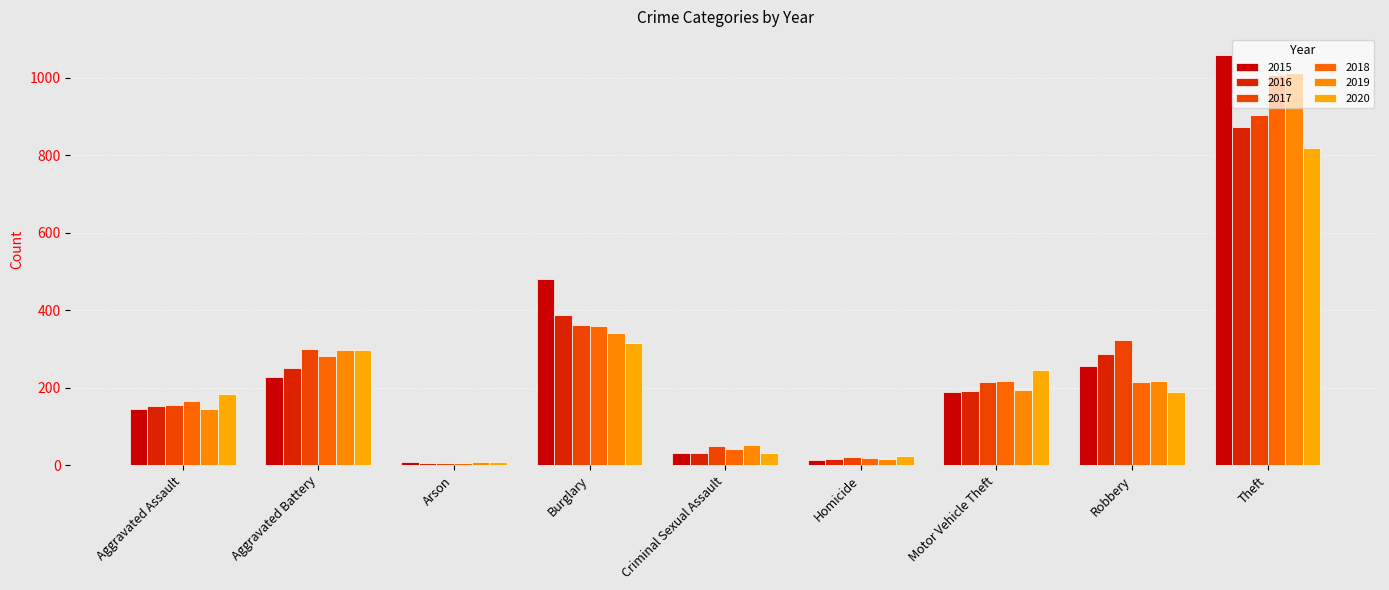

What is the average value of the 2019 series?

254